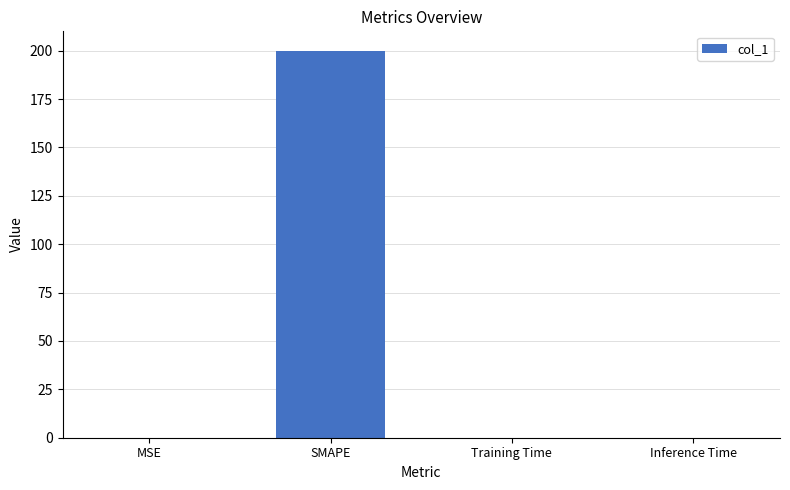

Which category has the highest value across all series?

SMAPE